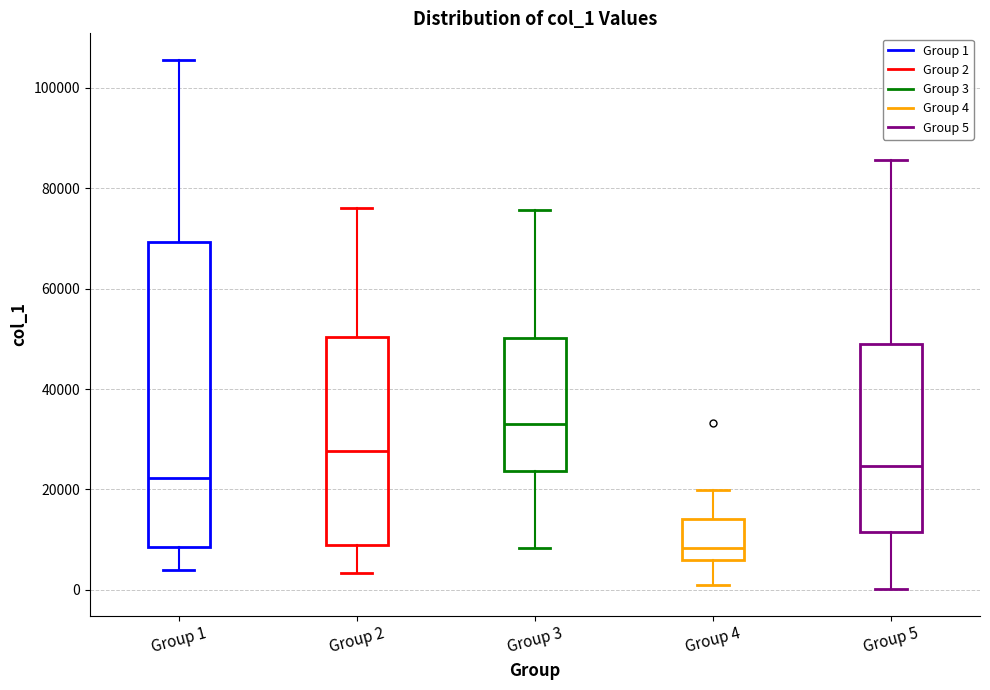

Comparing the boxes themselves (not the whiskers), which one is the tallest?

Group 1